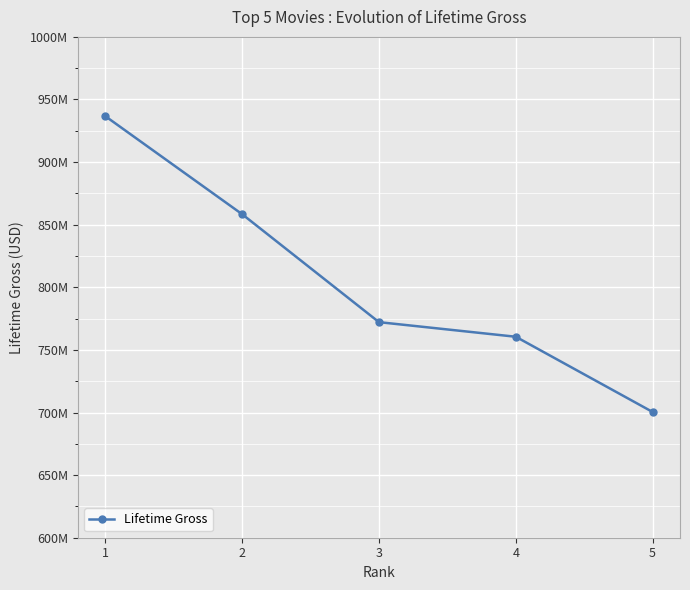

How many data points are above 772170405?

2